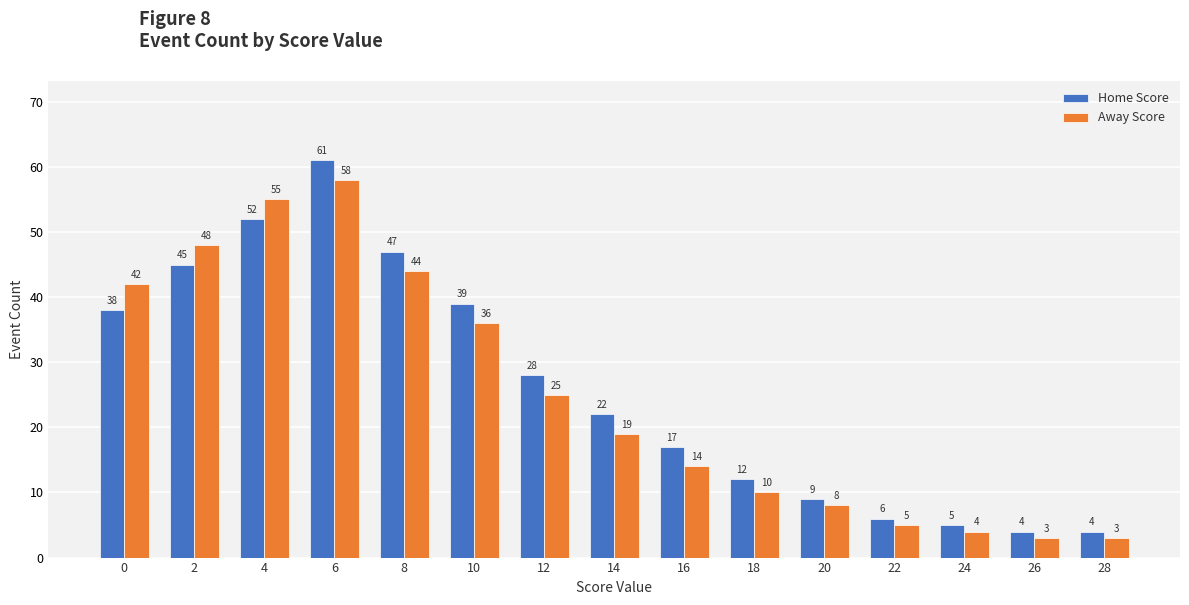

Rank the series at 12 from highest to lowest value.

Home Score, Away Score